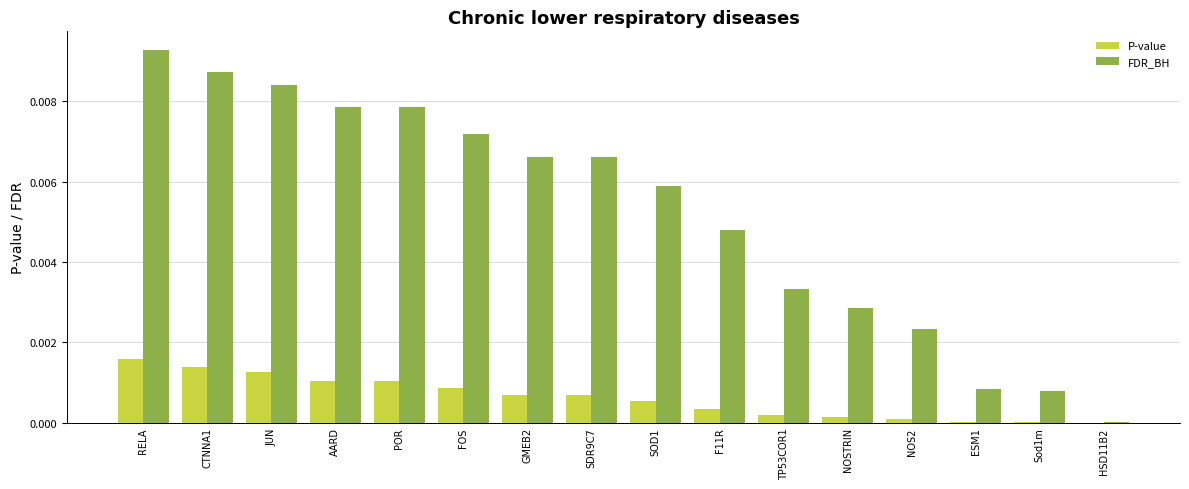

At which category is the sum across all series the highest?

RELA